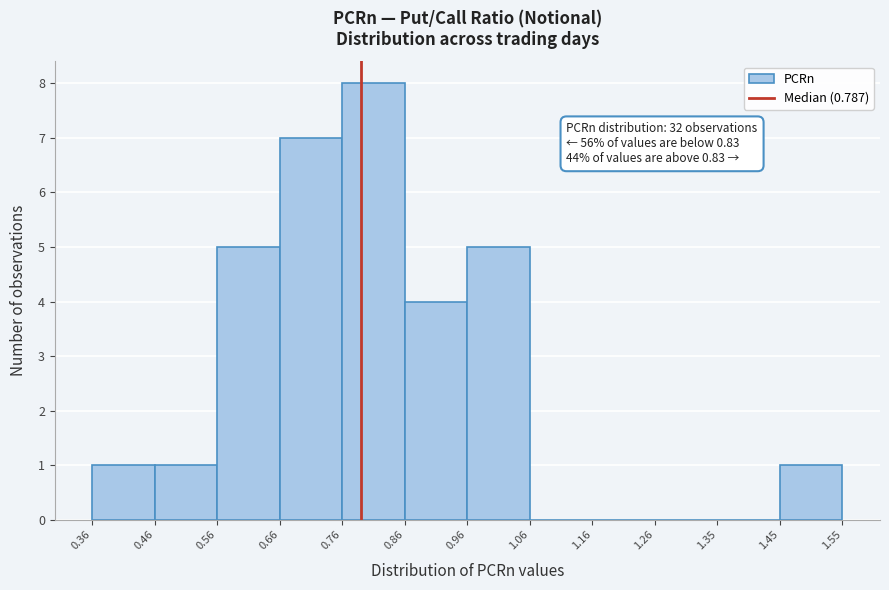

Over which range of the x-axis is the bar tallest?

0.76 to 0.86